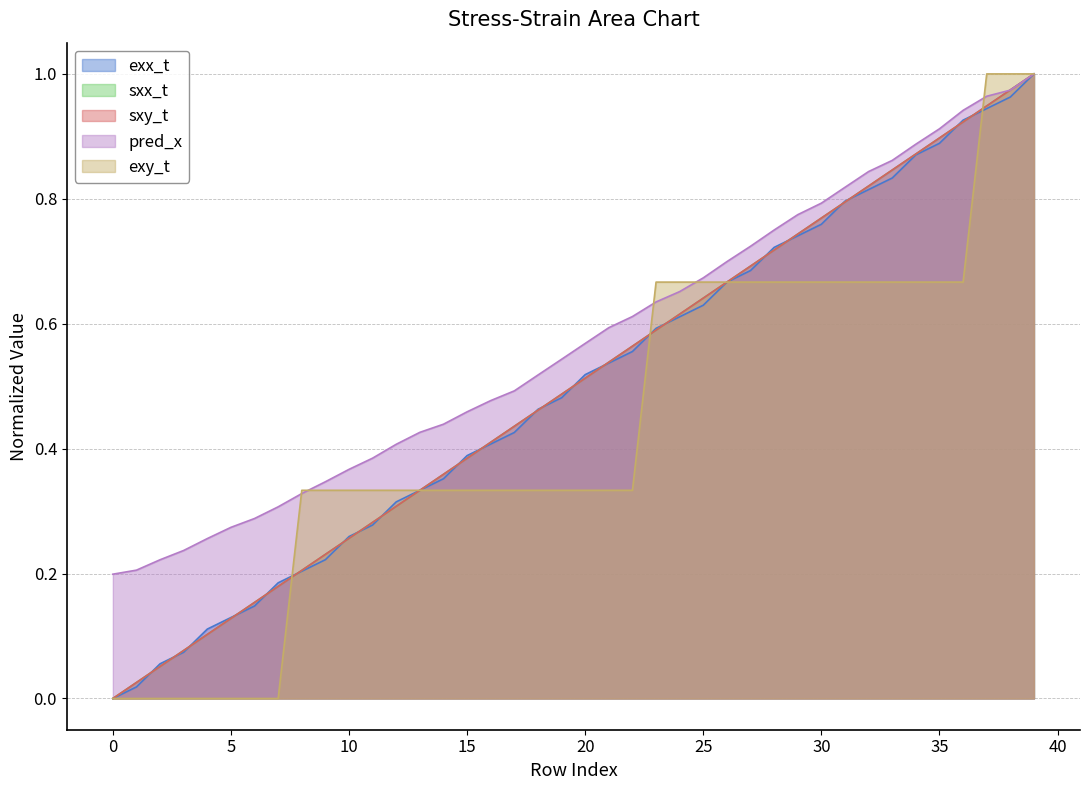

True or false: pred_x and exy_t intersect in this chart.

True